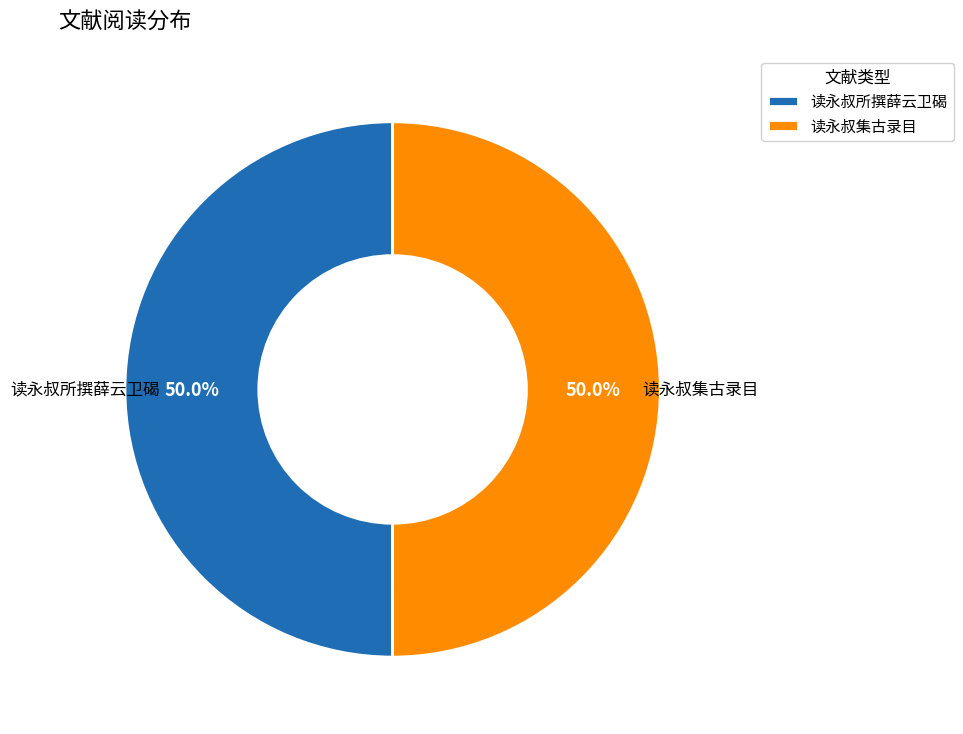

Do 读永叔集古录目 and 读永叔所撰薛云卫碣 together represent more than half of the pie?

Yes